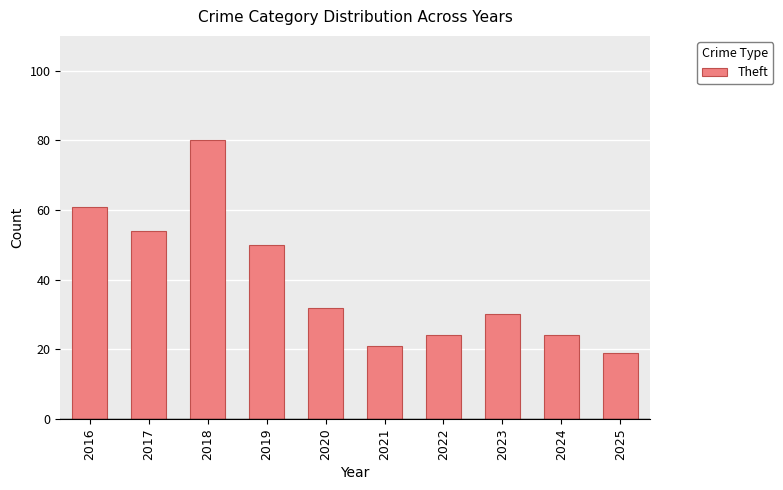

Read the value at 2016, to the nearest 10.

60